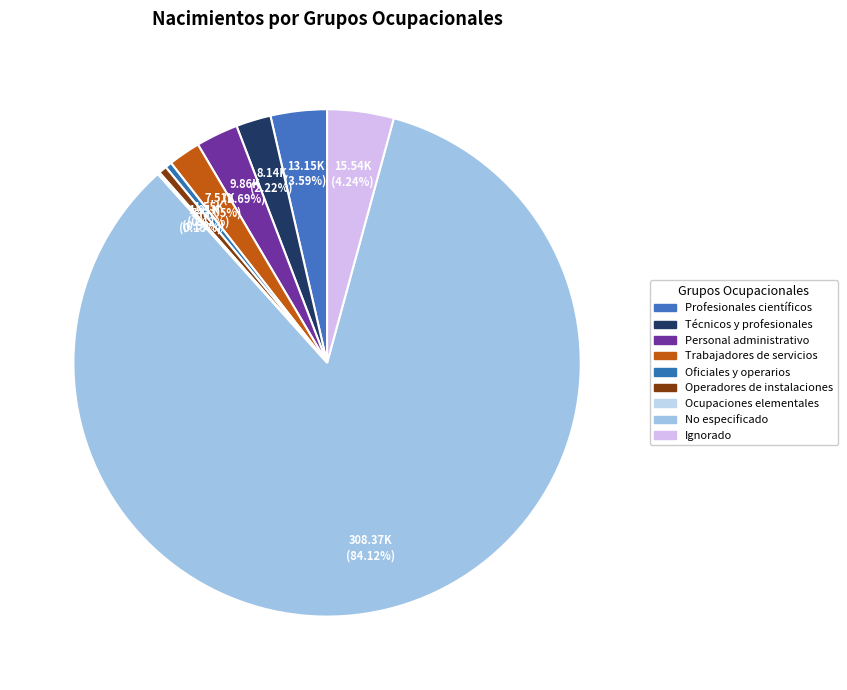

What percentage is NOT represented by Operadores de instalaciones?

99.5%